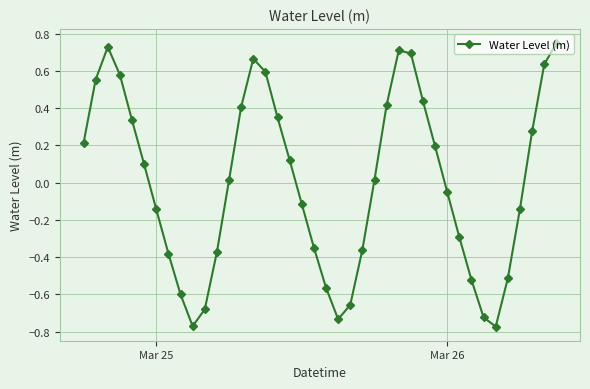

How many points are higher than both their immediate neighbors (excluding endpoints)?

3